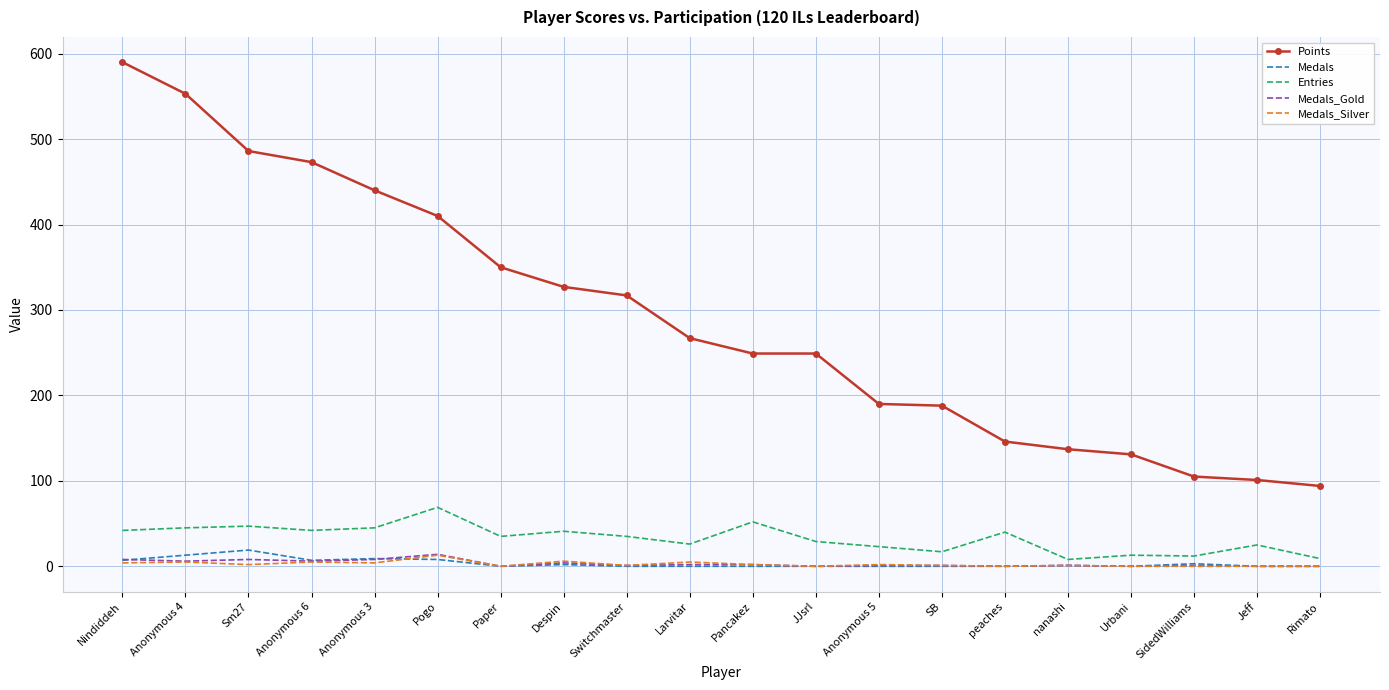

True or false: Points and Medals_Silver intersect in this chart.

False